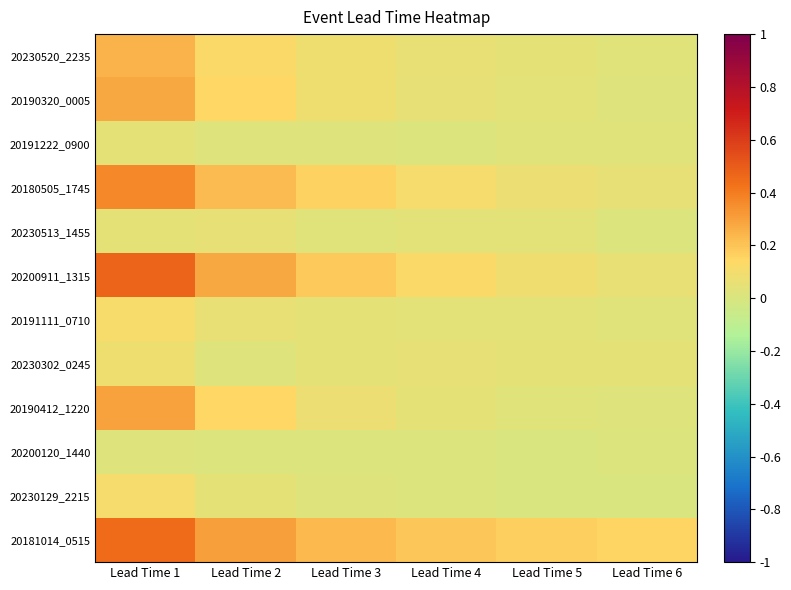

How many data points does each series have?

6